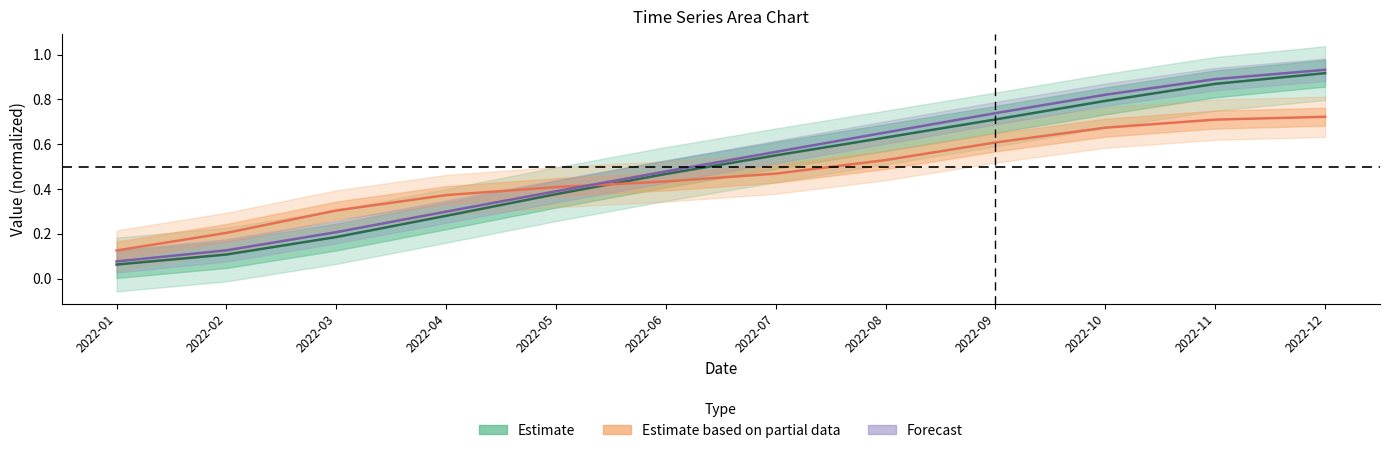

Which has a higher value, 2022-12 or 2022-11?

2022-12